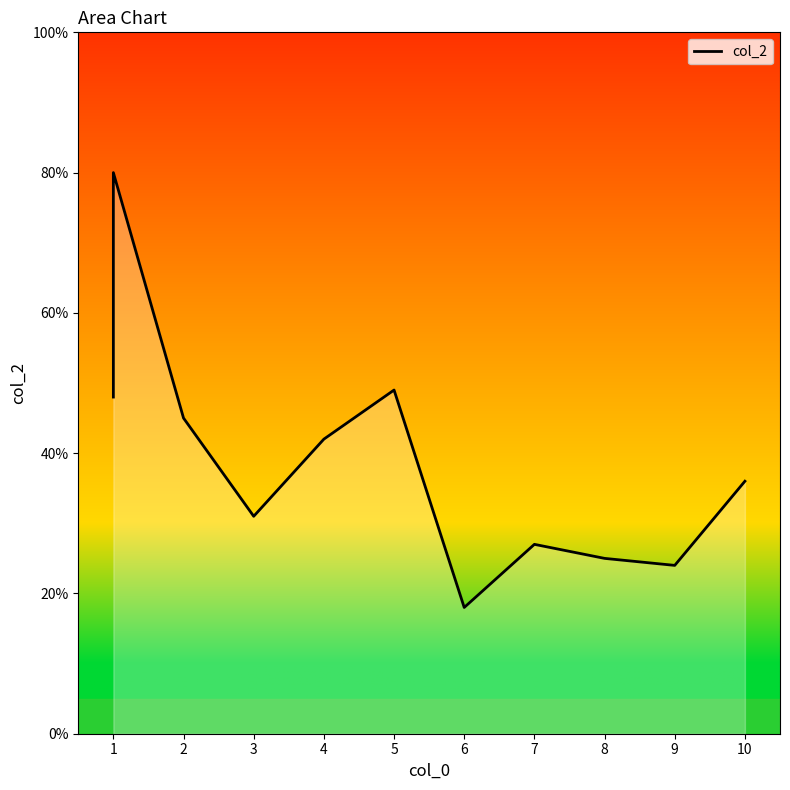

How many series are shown in this chart?

1